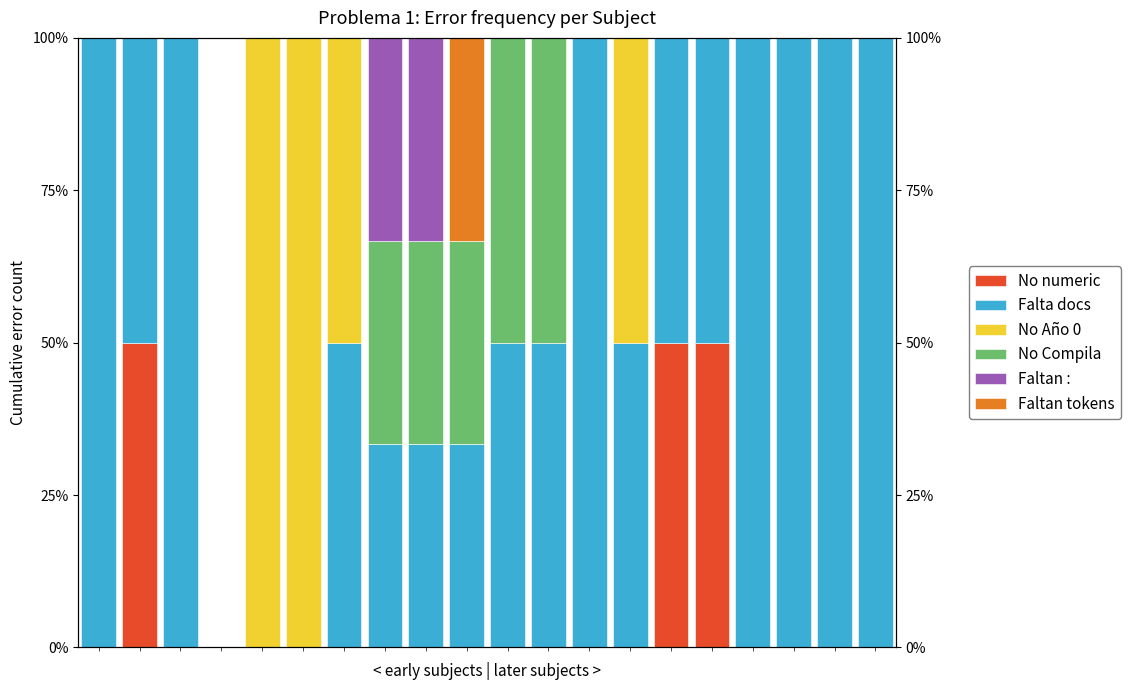

What is the difference between the highest and lowest values at 17?

100.0